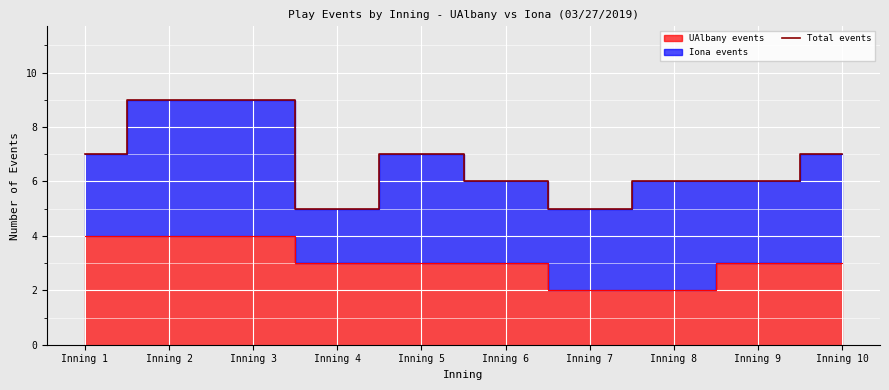

Reading left to right, list all the values displayed in this chart.

7	9	9	5	7	6	5	6	6	7